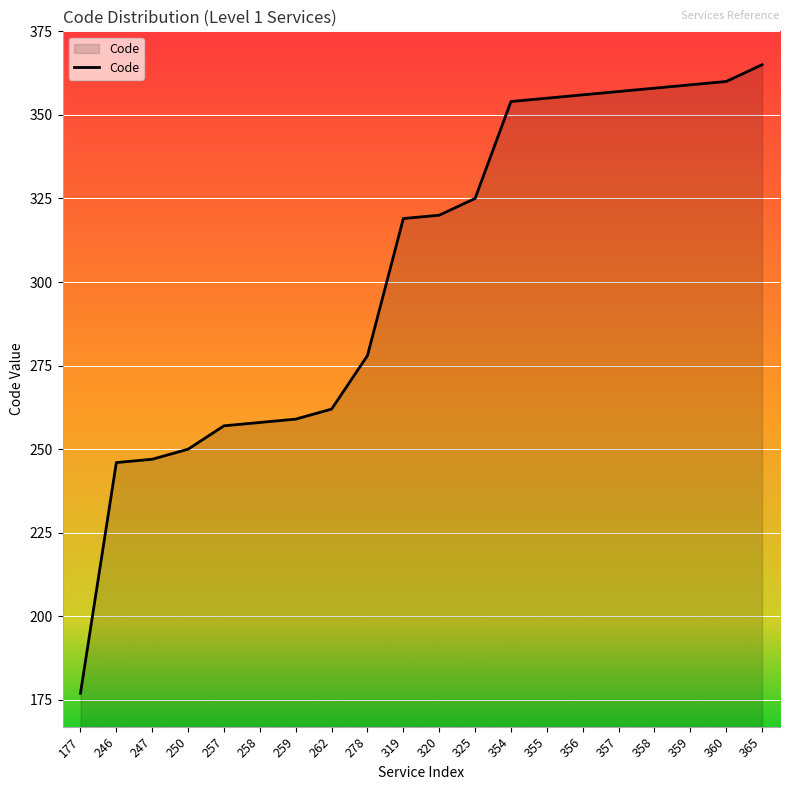

What is the difference between the maximum and minimum values?

188